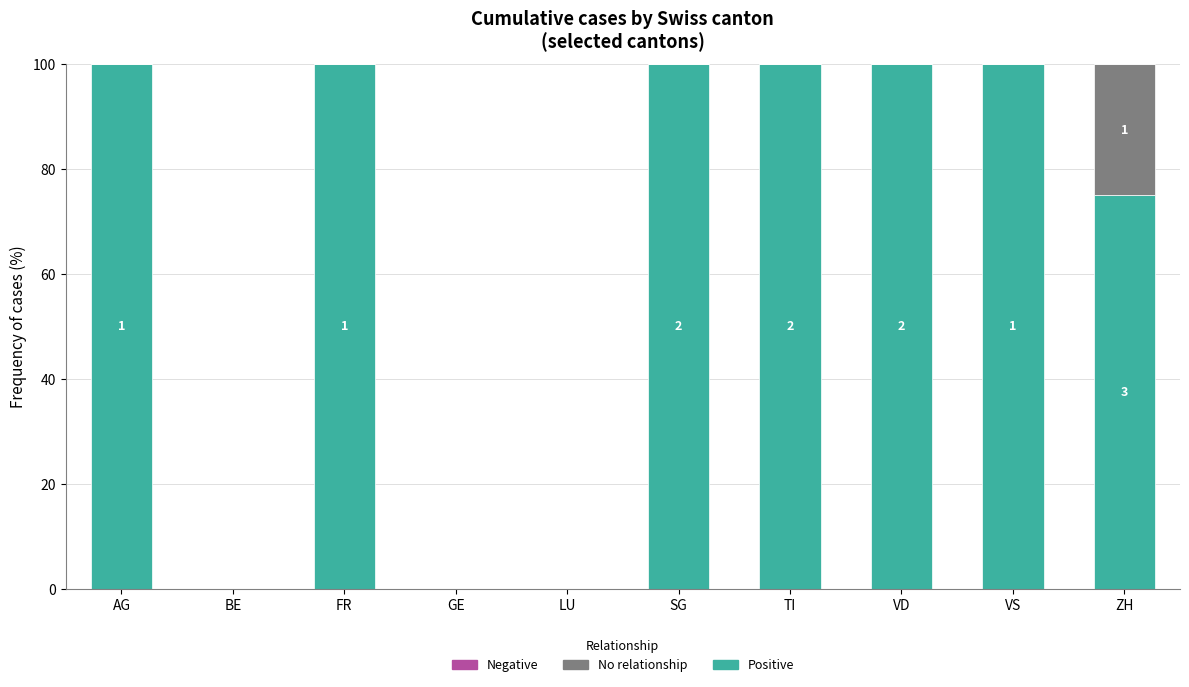

Reading left to right, list the values for the Positive series.

AG=100	BE=0	FR=100	GE=0	LU=0	SG=100	TI=100	VD=100	VS=100	ZH=75